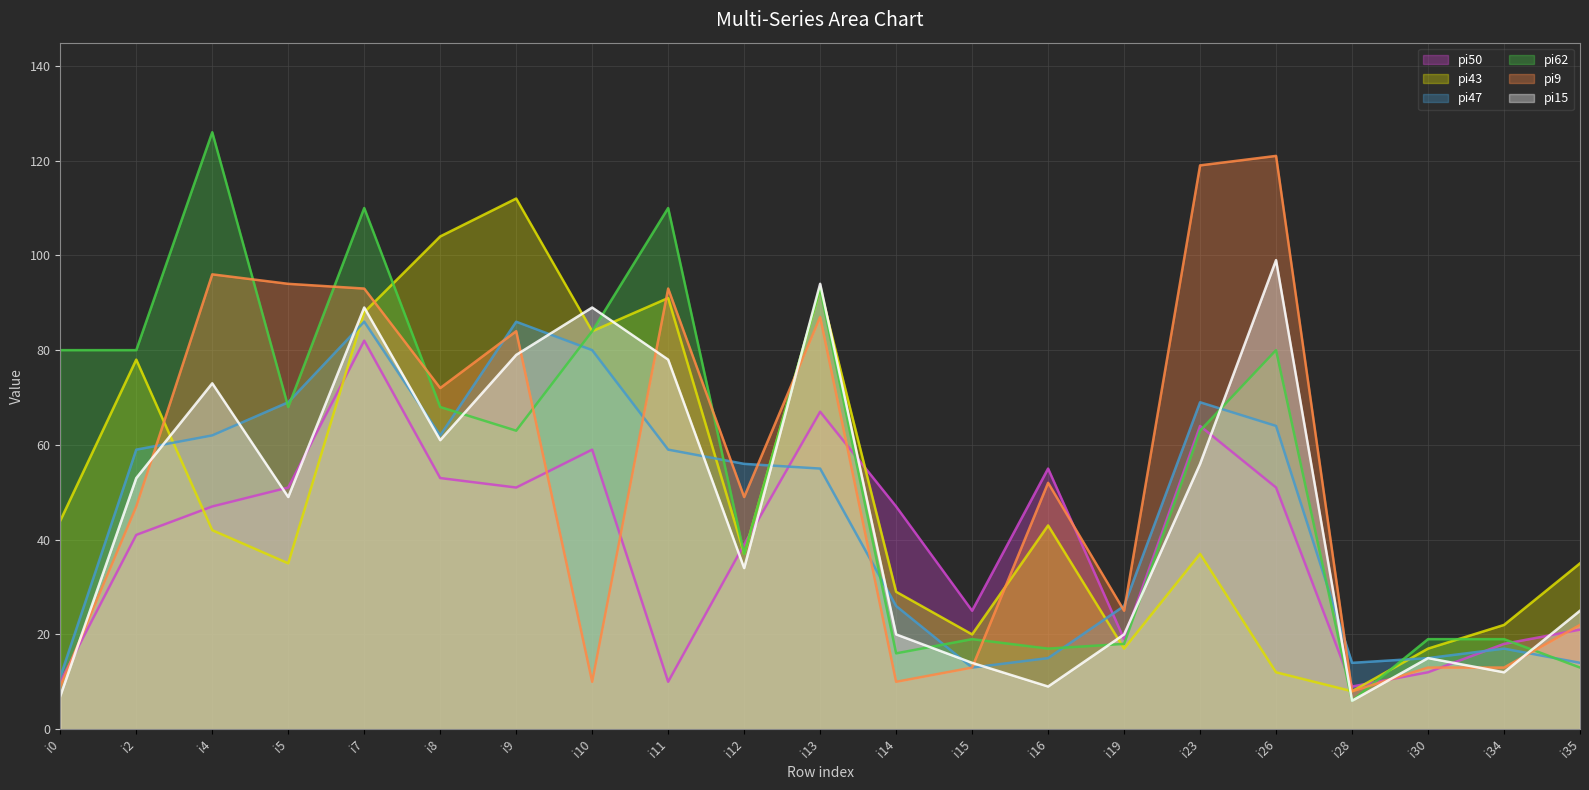

What value does the pi9 series have at i9, to the nearest 10?

80